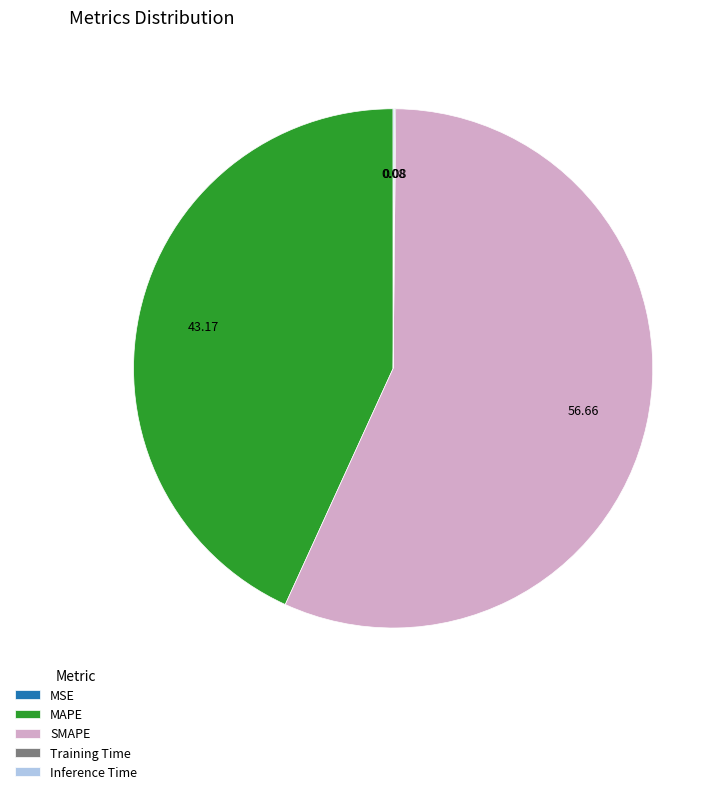

The SMAPE slice represents 57% of the pie. True or false?

True